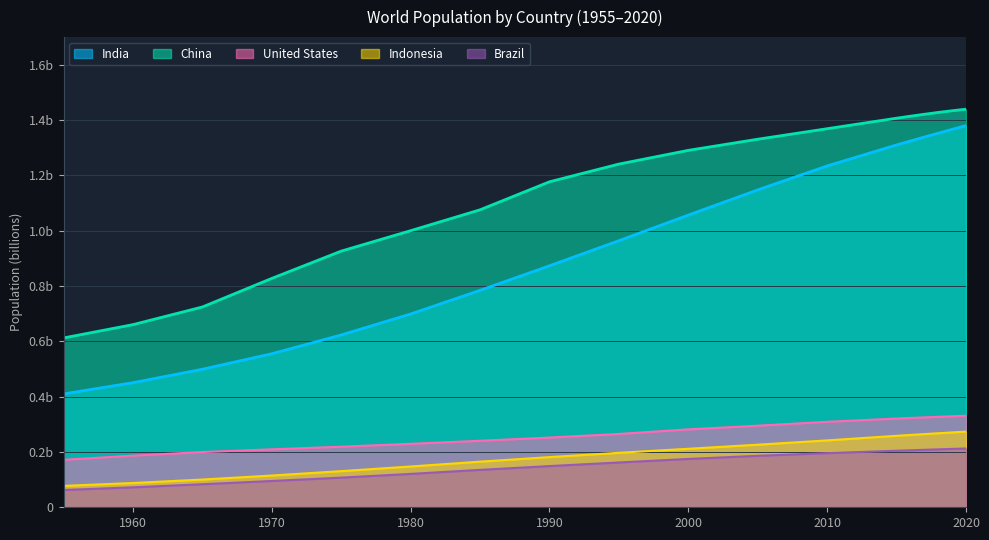

Rank the series at 2016 from lowest to highest value.

Brazil, Indonesia, United States, India, China